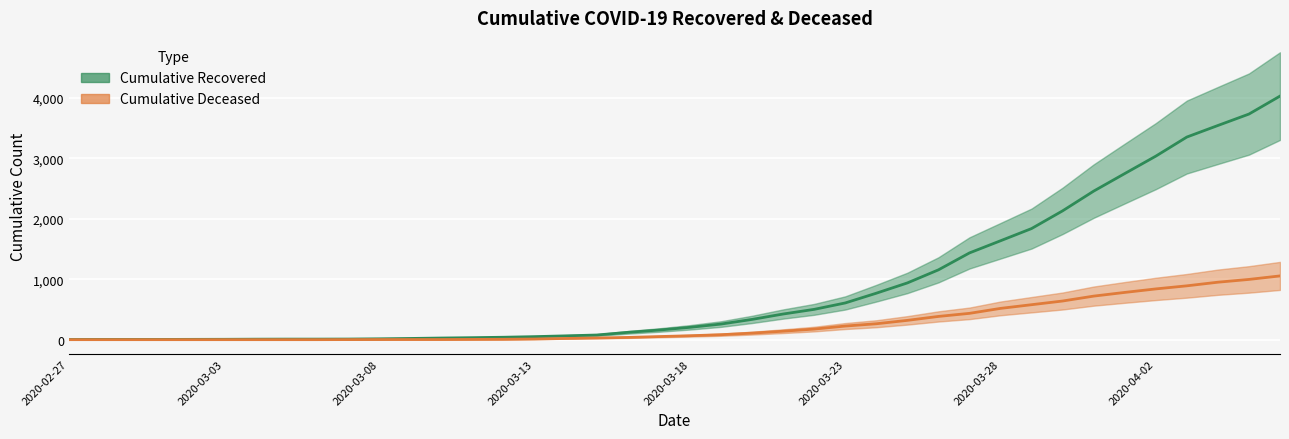

Count the number of categories in the chart.

40